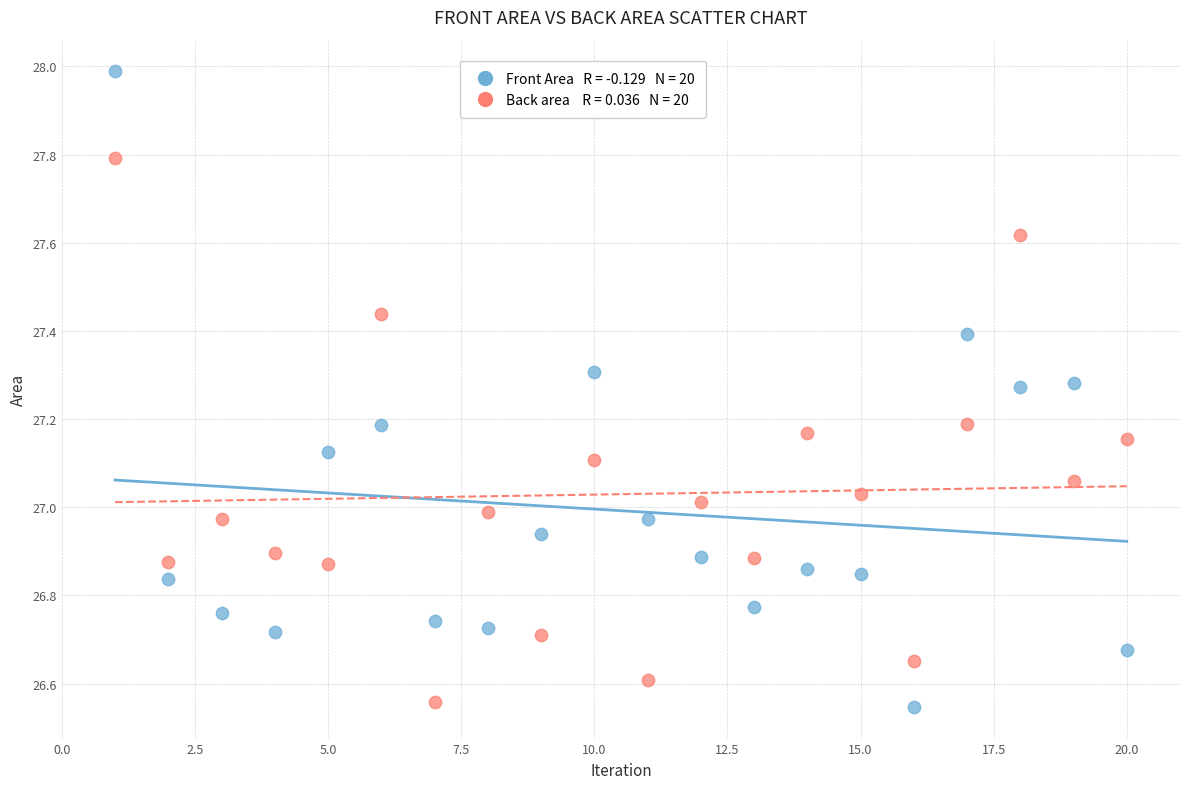

Across all data points, what is the range of Y values (max minus min)?

1.4